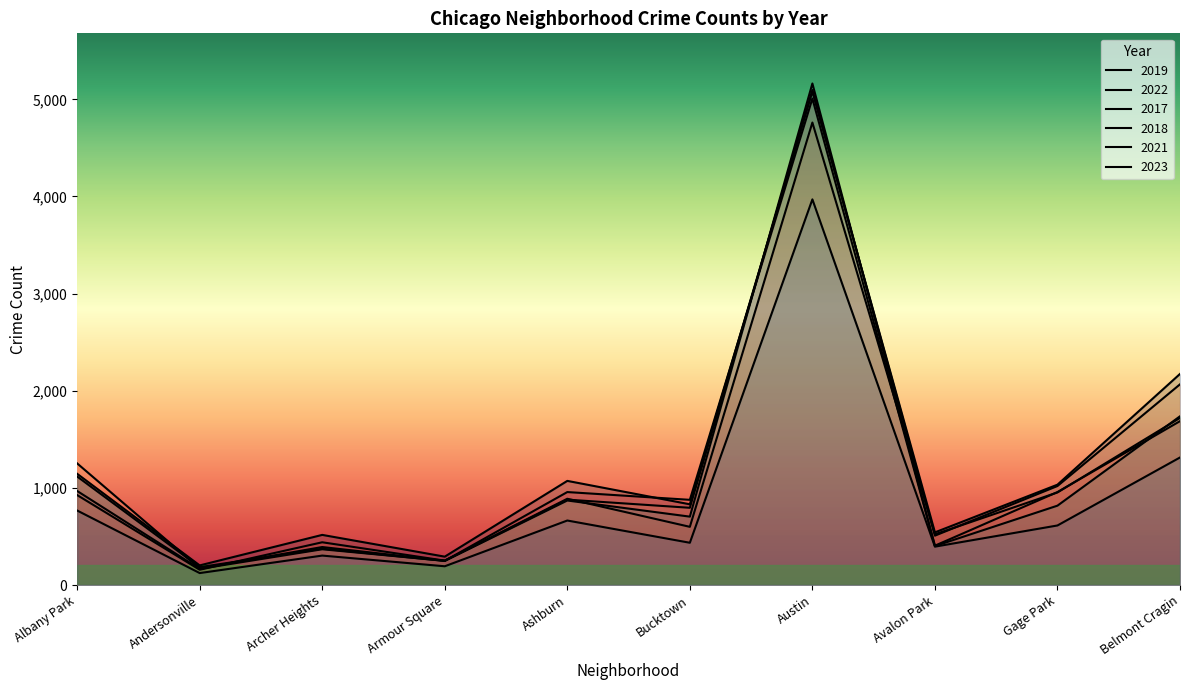

True or false: 2017 has more than 1 points higher than both neighbors.

True